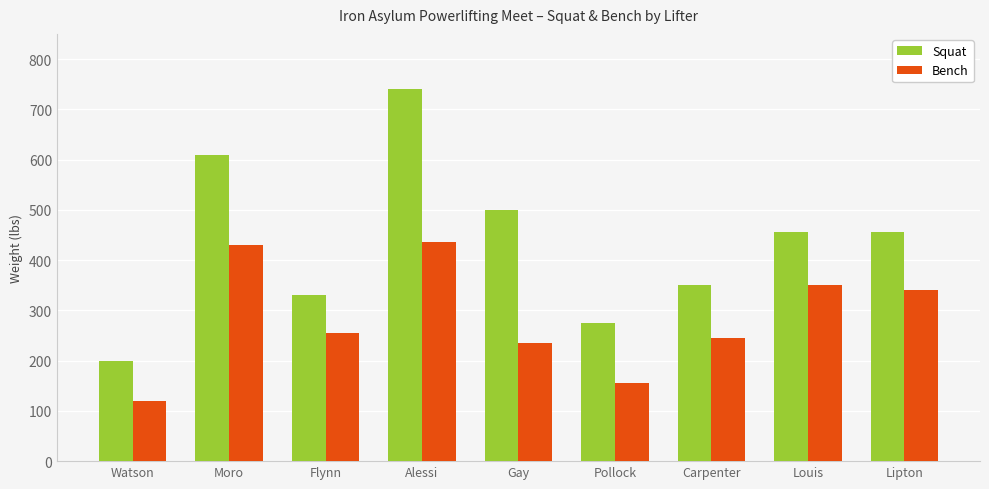

Which series changed the most between Pollock and Lipton?

Bench